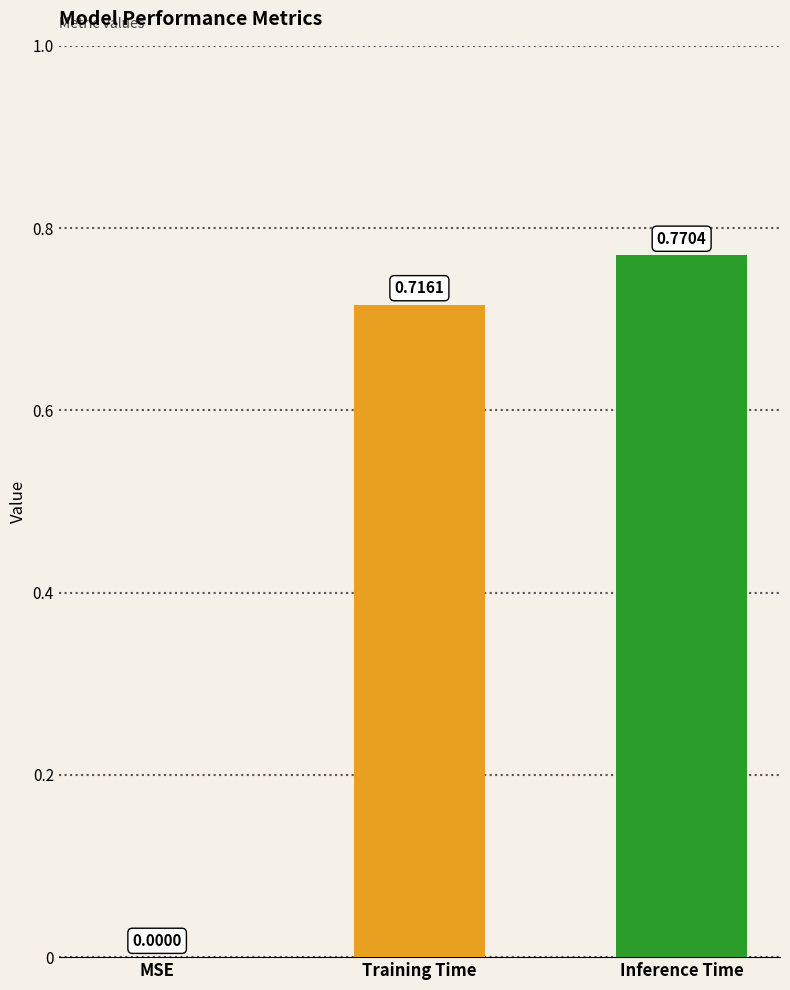

At which label is the value closest to 0?

MSE